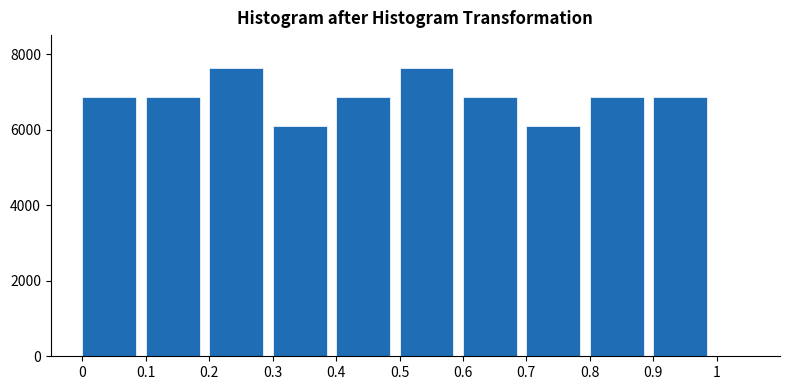

How tall is the bar that spans 0.4 to 0.5 on the x-axis? The values are not printed on the chart, so give them approximately, as read against the axis.

6800